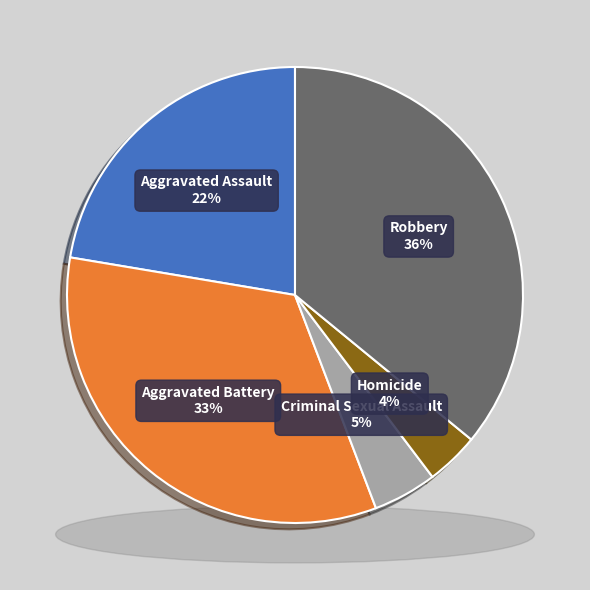

Does Robbery account for over 50% of the chart?

No